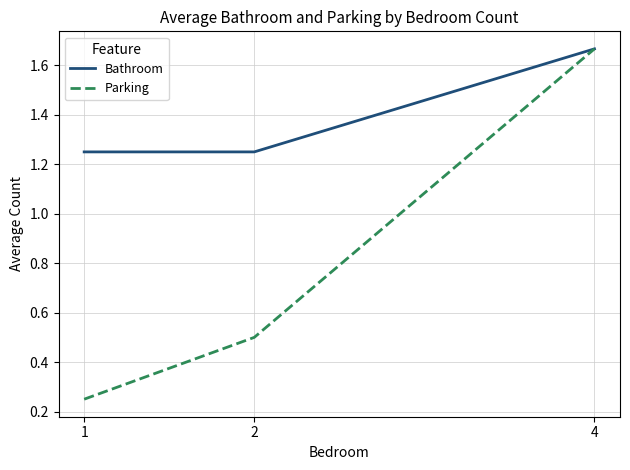

Which series has the widest spread of values?

Parking